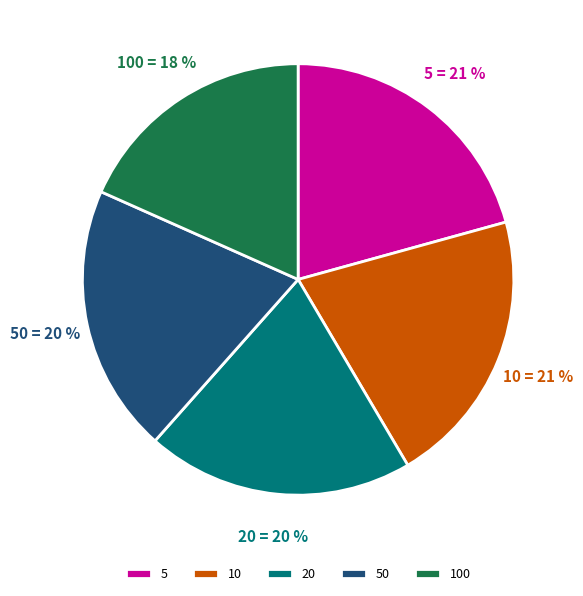

Do 5 and 50 together represent more than half of the pie?

No